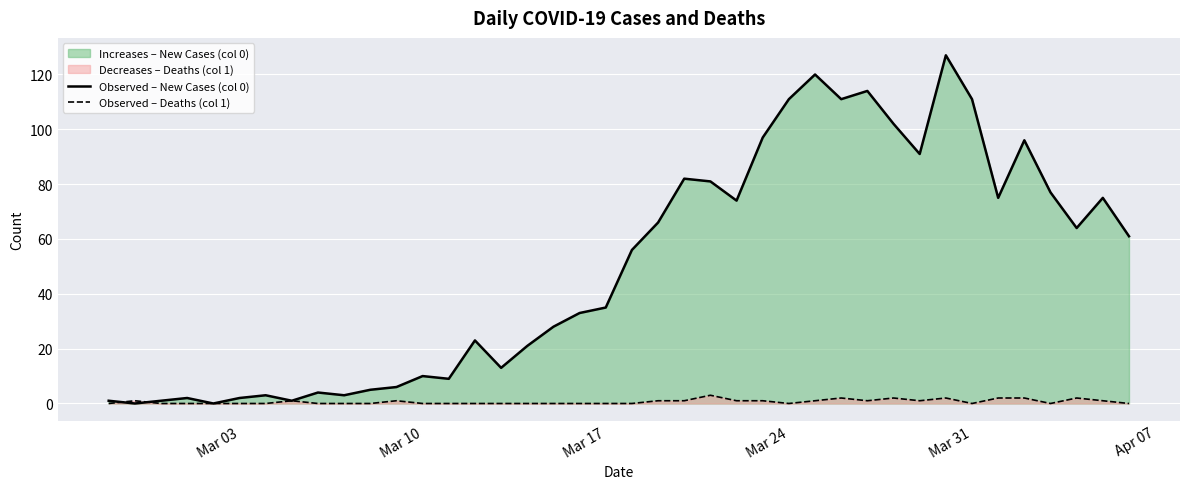

What is the greatest value displayed?

127